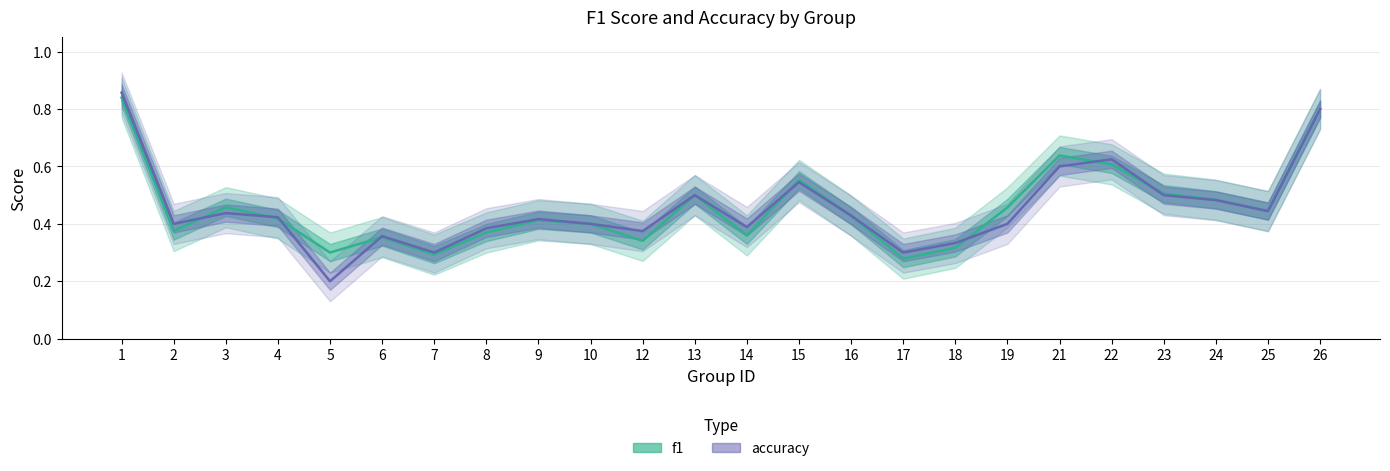

Between which two adjacent categories do accuracy and f1 first intersect?

2 and 3